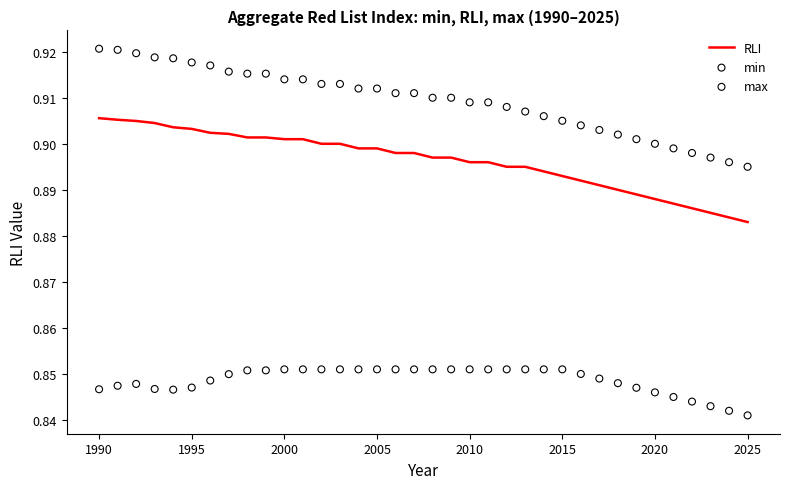

Which series has the widest spread of Y values?

max